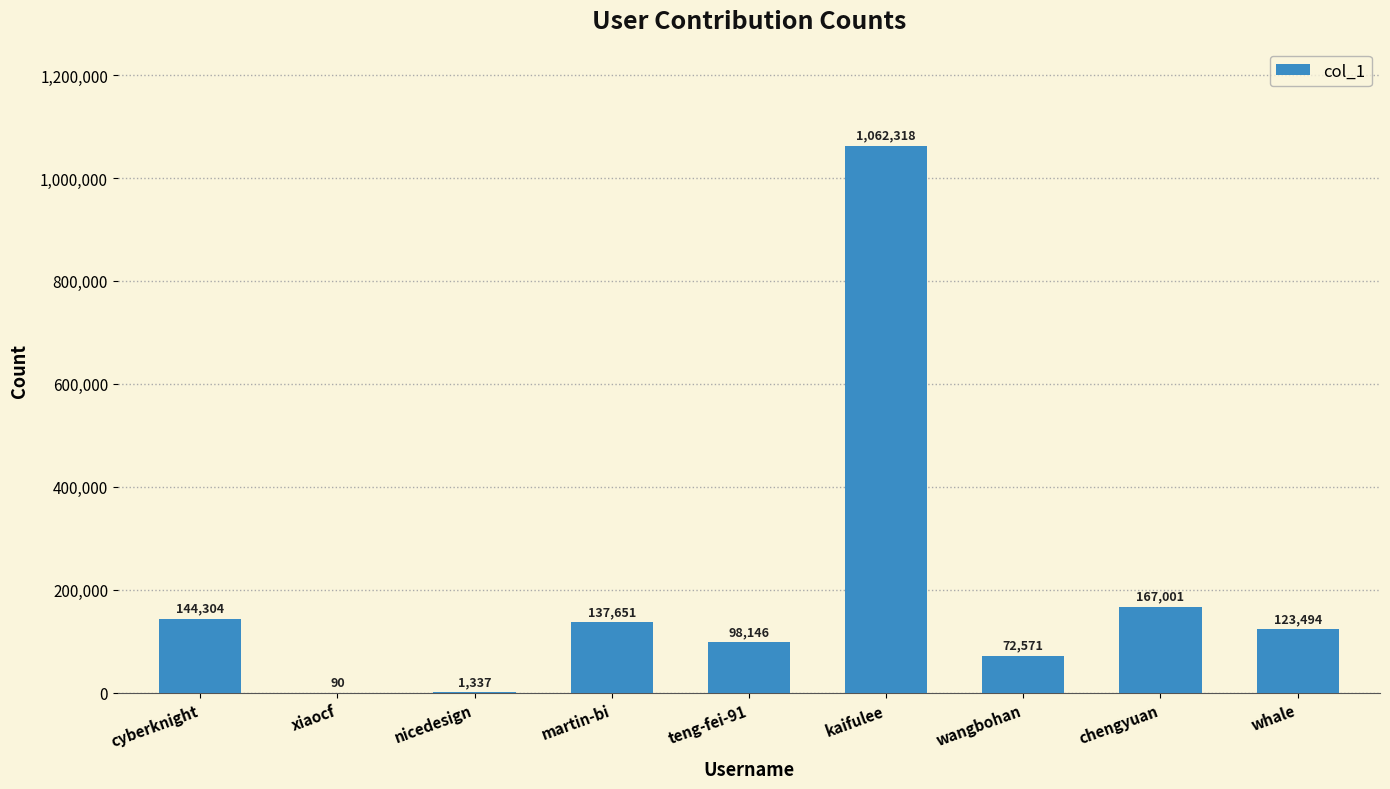

At which category does the chart reach its peak across all series?

kaifulee